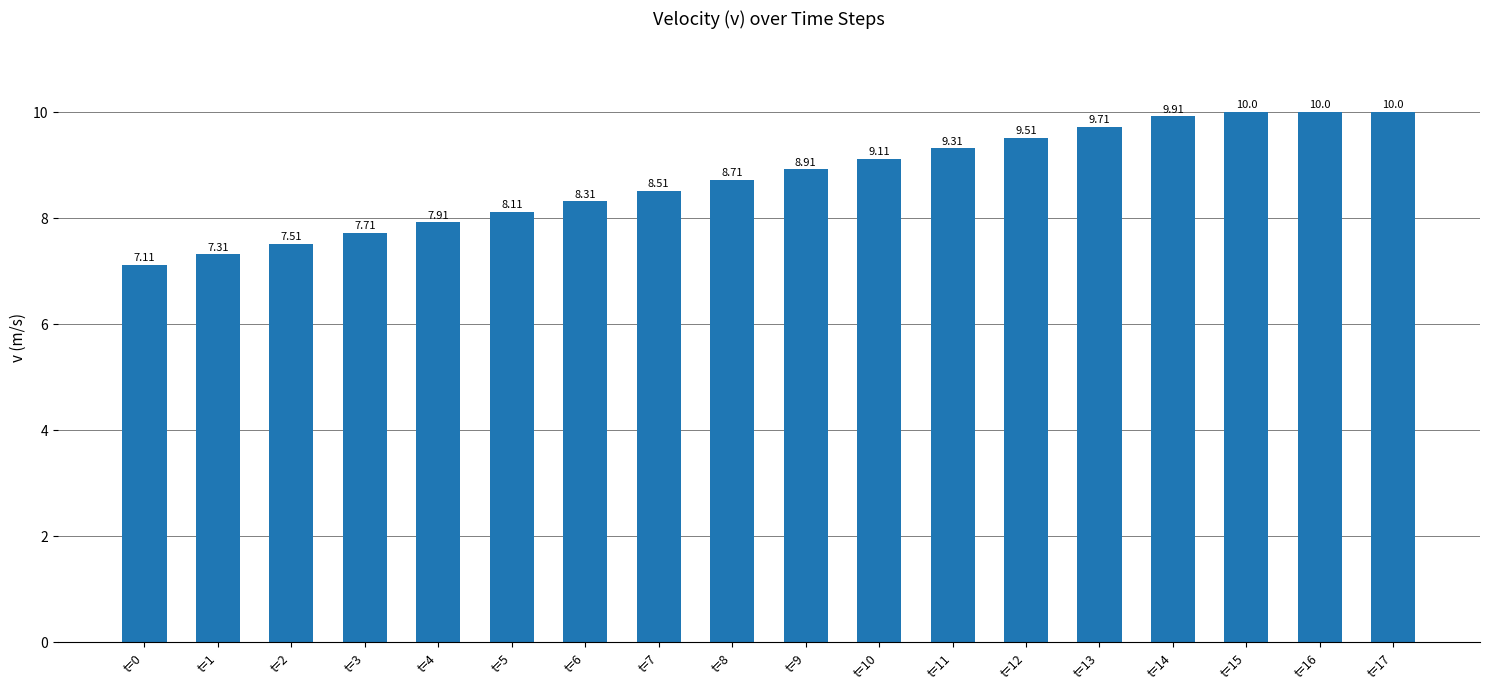

True or false: the data shows 3.8 at t=17.

False